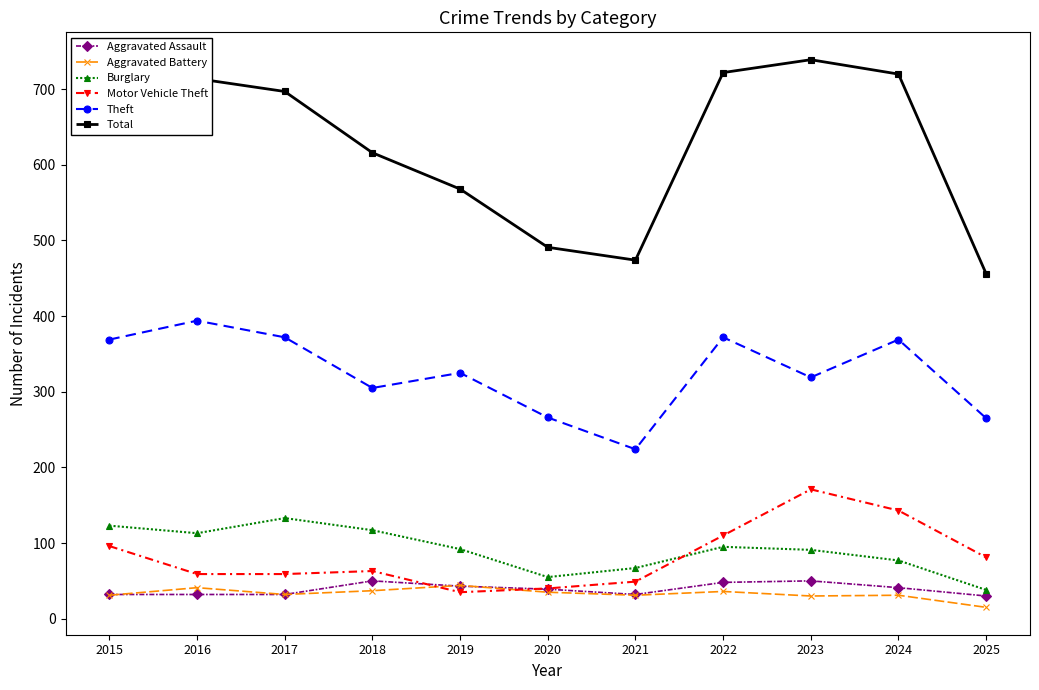

What is the total value across all series at 2020?

926